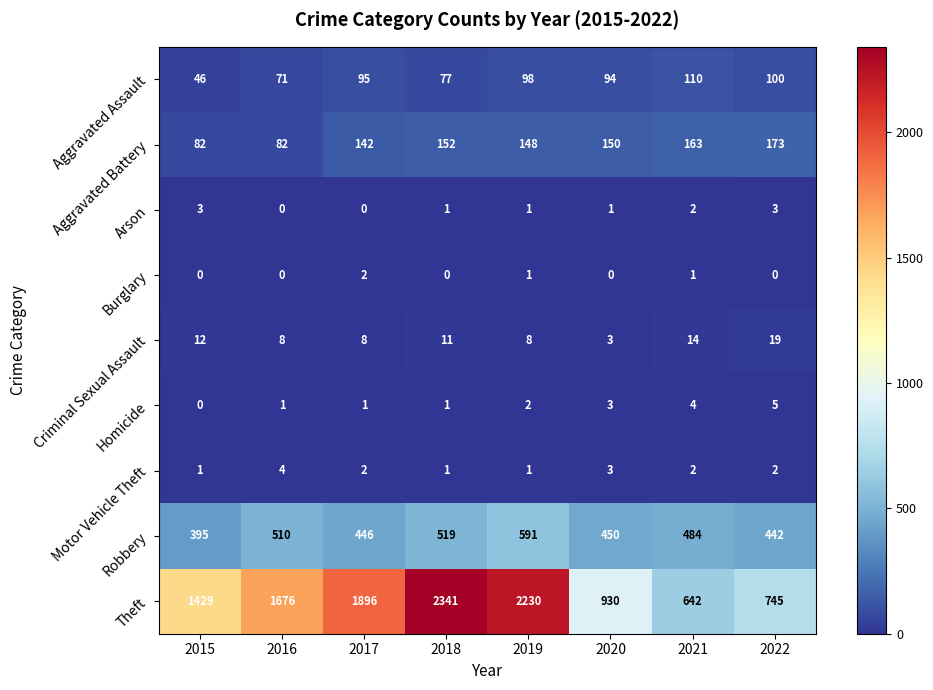

What is the average value of the Theft series?

1486